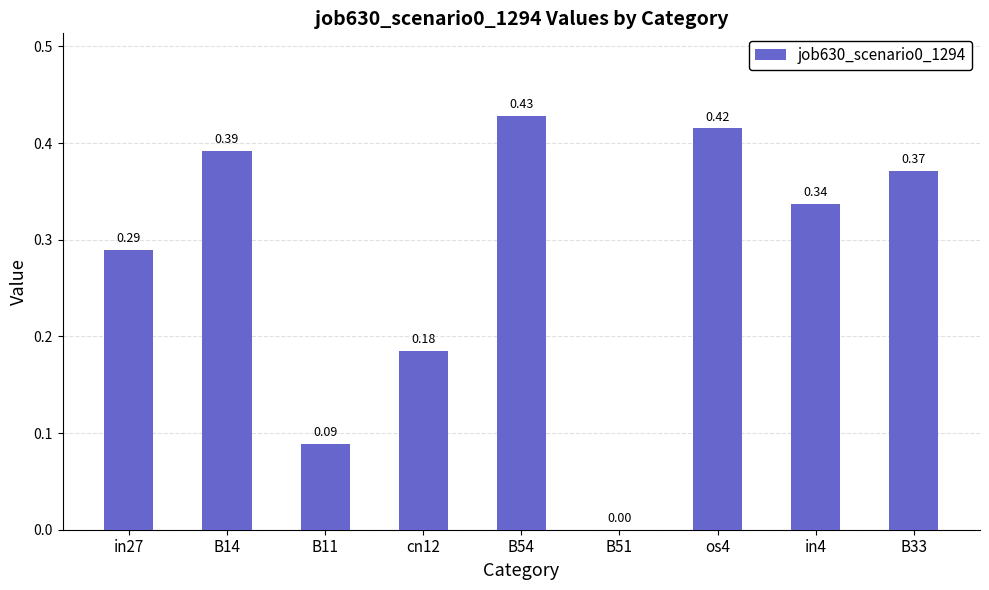

Which has a higher value, B54 or B33?

B54